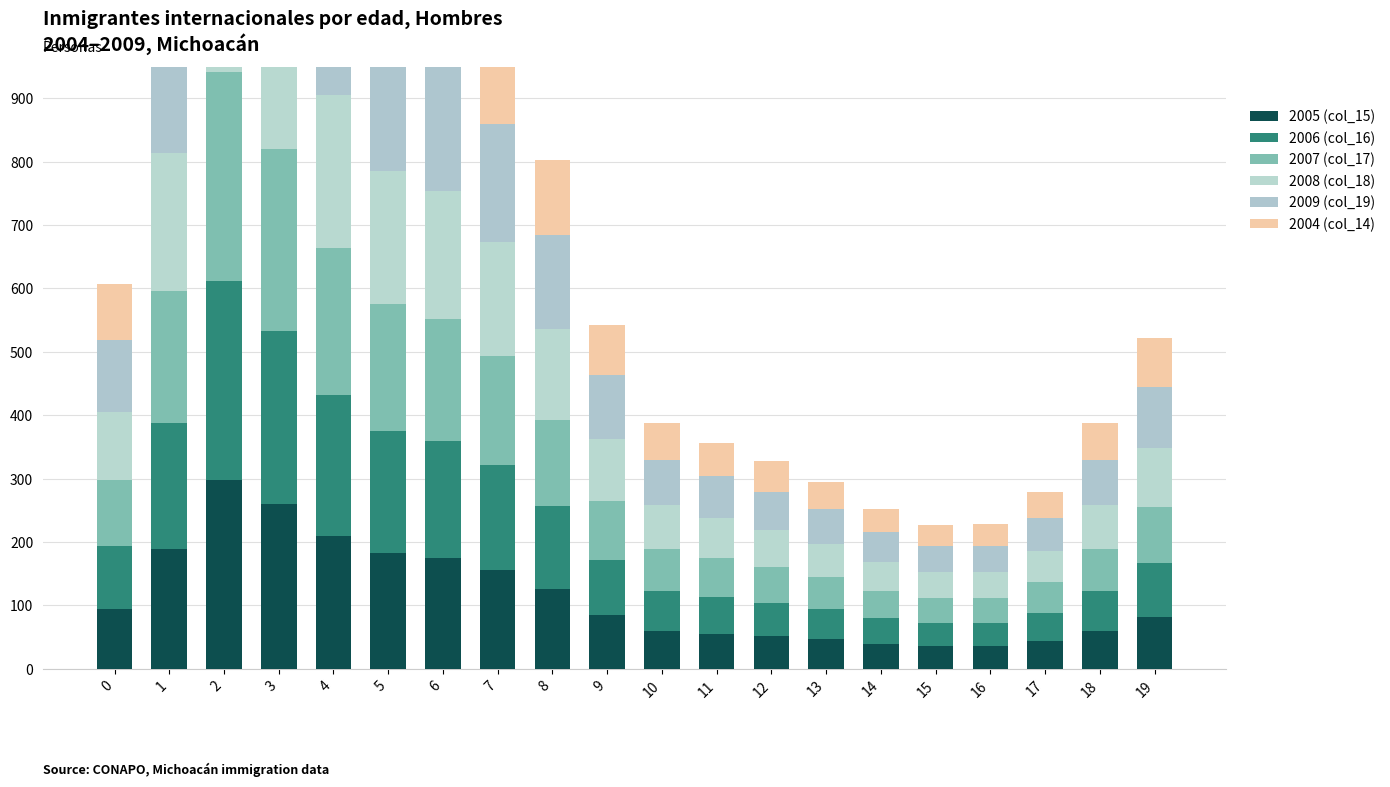

Is it true that 2004 (col_14) equals 20 at 14?

False